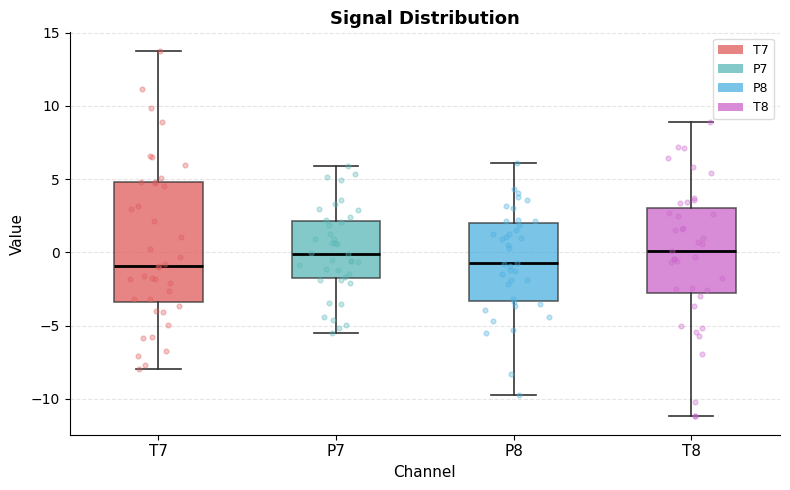

Reading left to right, transcribe this box plot: for each box, give where its median line is, the range the box spans, and where its two whiskers end, as read against the y-axis. The values are not printed on the chart, so give them approximately, as read against the axis.

T7: median -1.0, box -3.5 to 5.0, whiskers -8.0 to 14.0
P7: median 0.0, box -2.0 to 2.0, whiskers -5.5 to 6.0
P8: median -0.5, box -3.5 to 2.0, whiskers -9.5 to 6.0
T8: median 0.0, box -3.0 to 3.0, whiskers -11.0 to 9.0